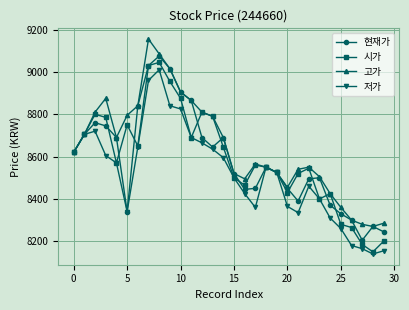

Which series has the largest total across all categories?

고가